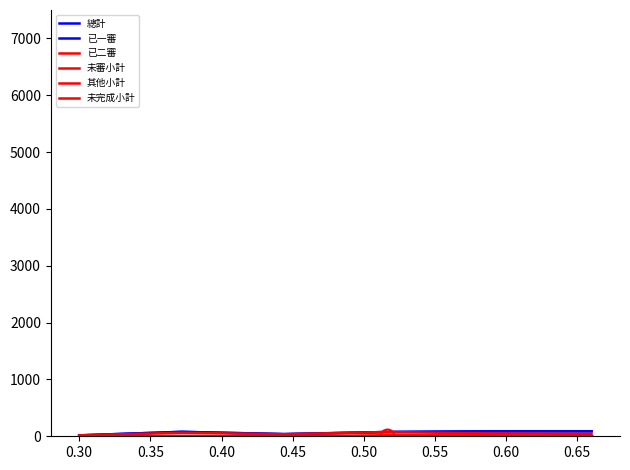

Does the chart display data point markers on the line(s)?

No